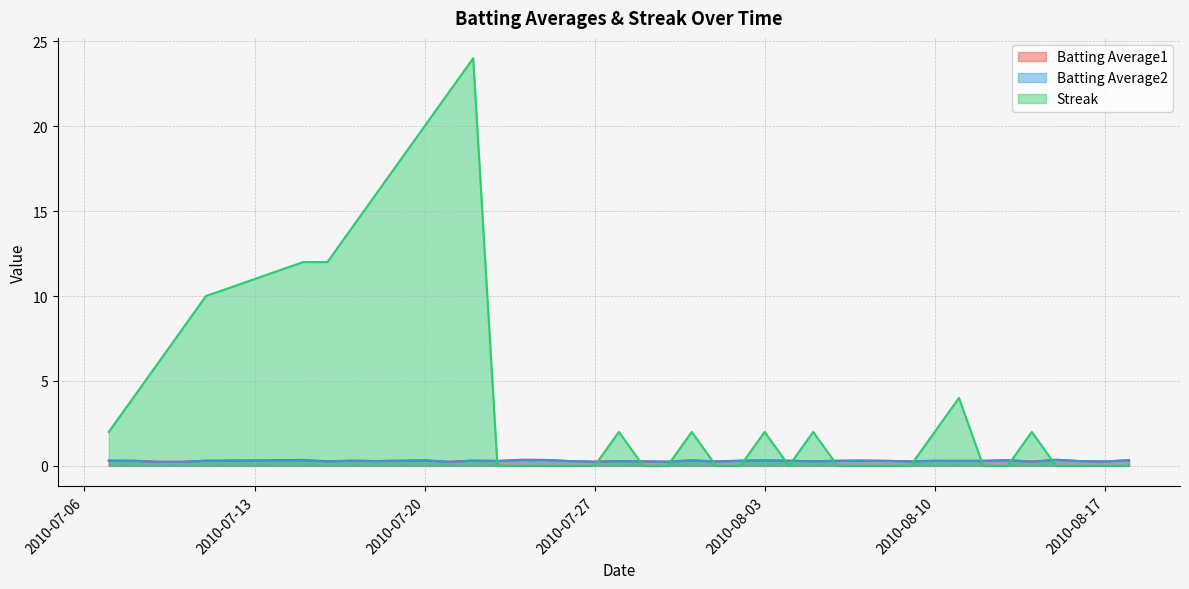

Rank the series by their maximum value, from lowest to highest.

Batting Average2, Batting Average1, Streak